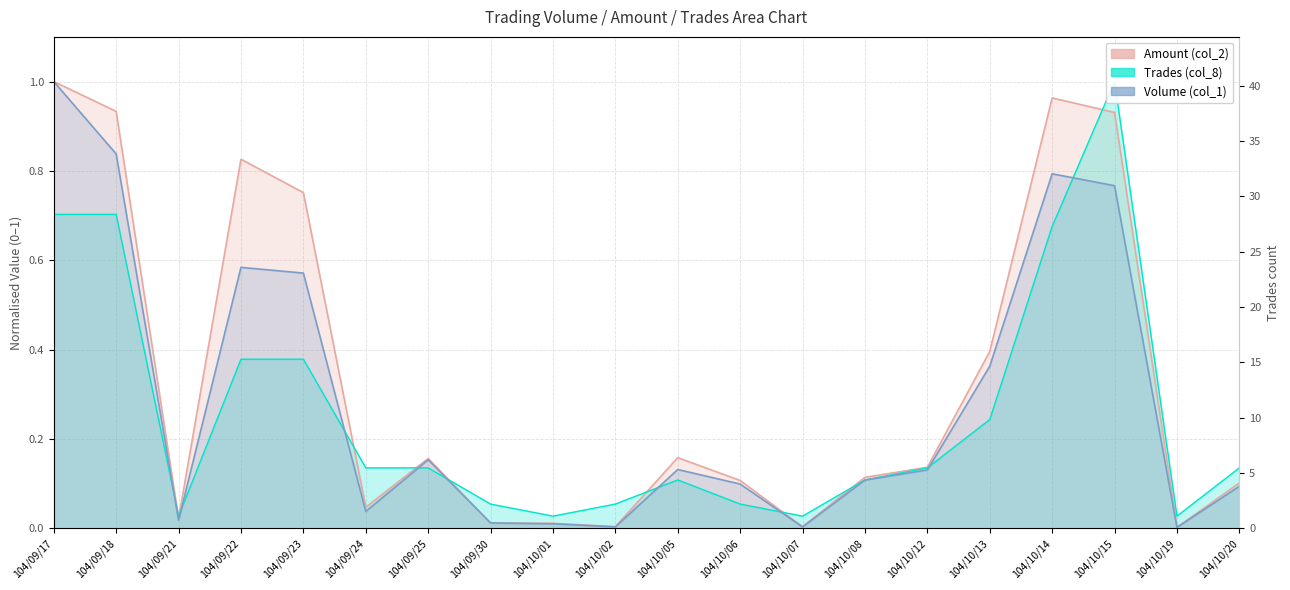

At how many categories does at least one series exceed 0?

20